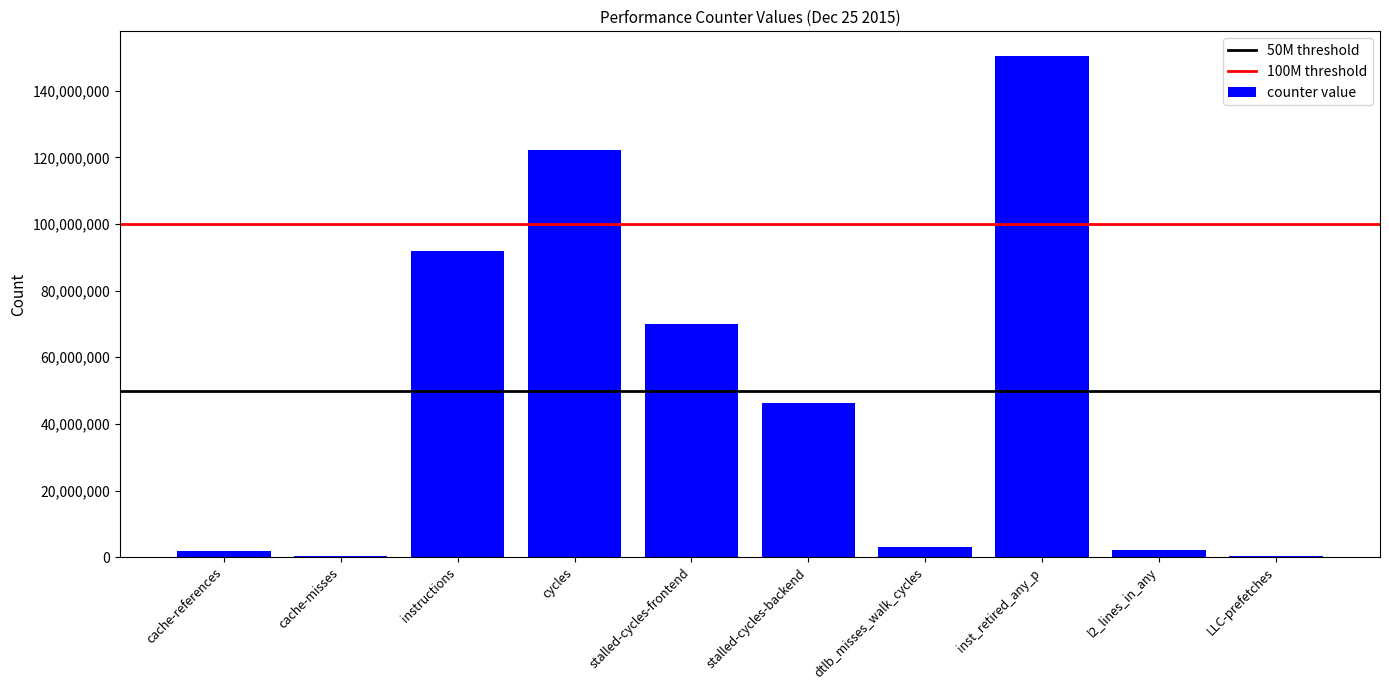

What is the sum of all values?

488756907